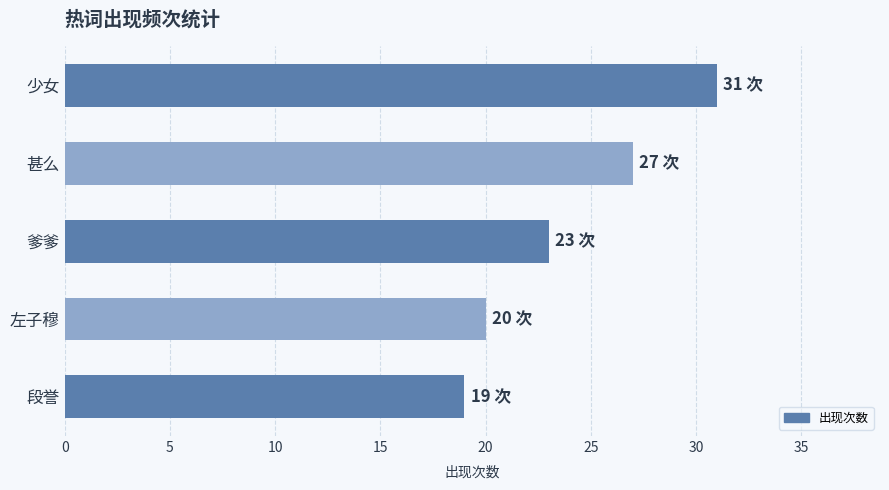

Are the bars grouped side by side (vs. stacked)?

No